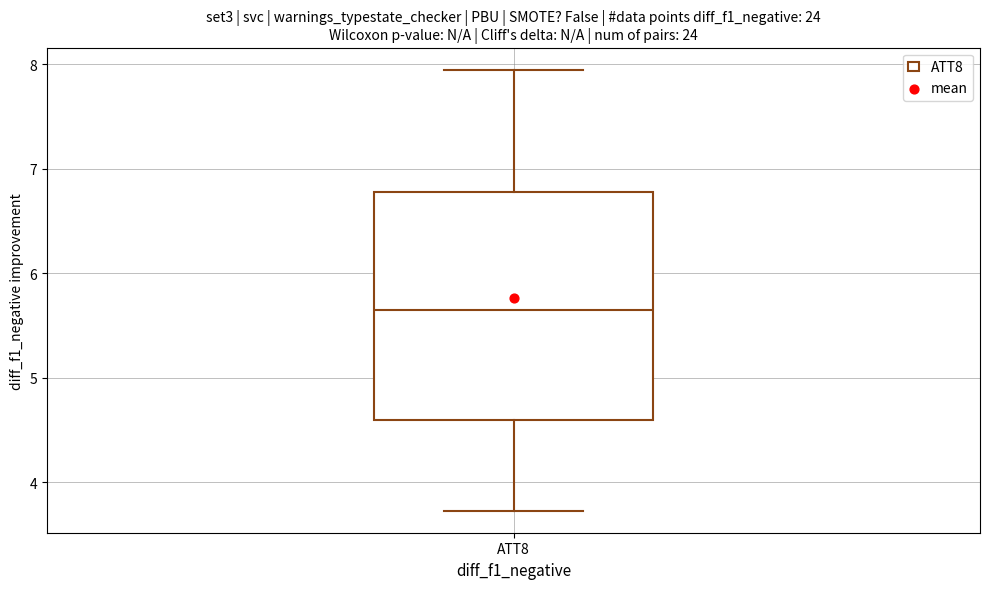

Transcribe this box plot: give where the median line is, the range the box spans, and where the two whiskers end, as read against the y-axis. The values are not printed on the chart, so give them approximately, as read against the axis.

median 5.6, box 4.6 to 6.8, whiskers 3.7 to 7.9